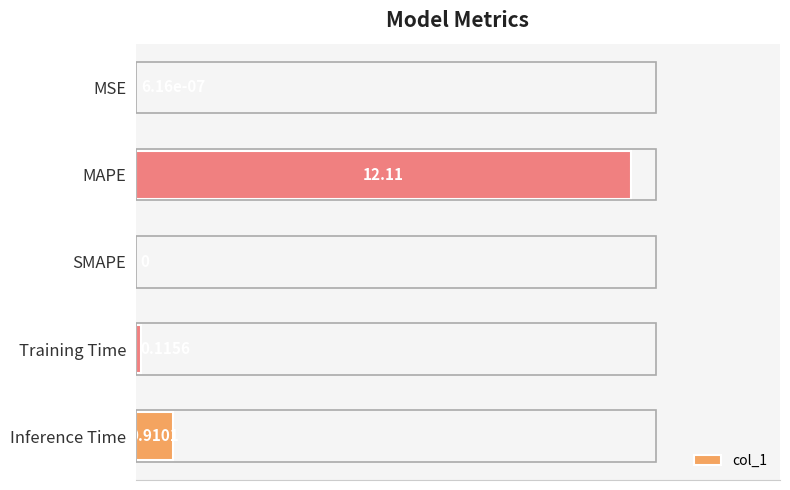

What is the sum of the values at MSE and MAPE?

12.1